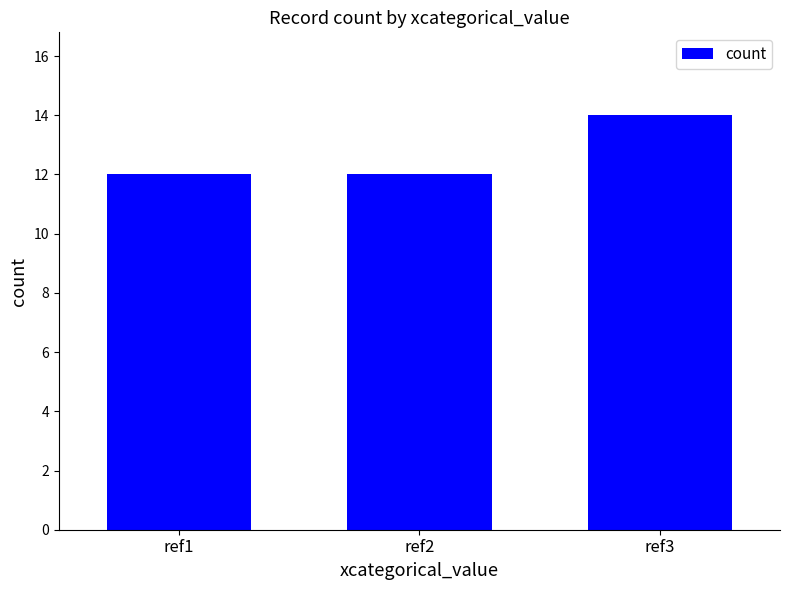

Is it true that the value at ref1 is 20?

False